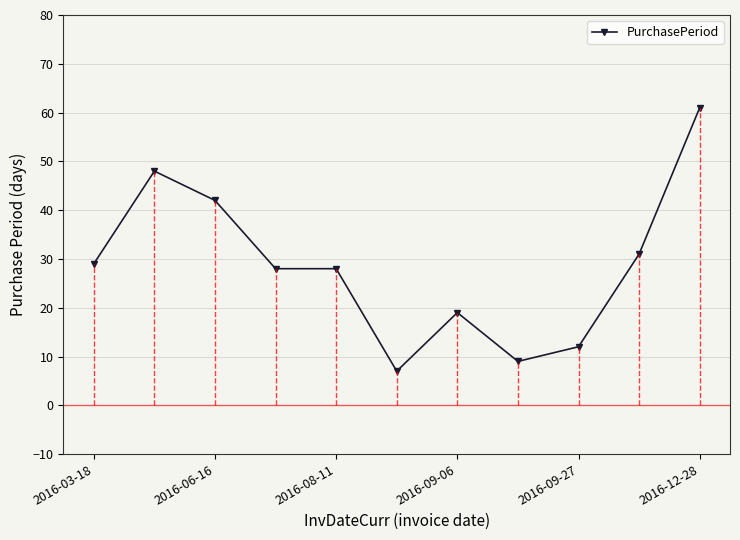

What is the minimum value shown in the chart?

7